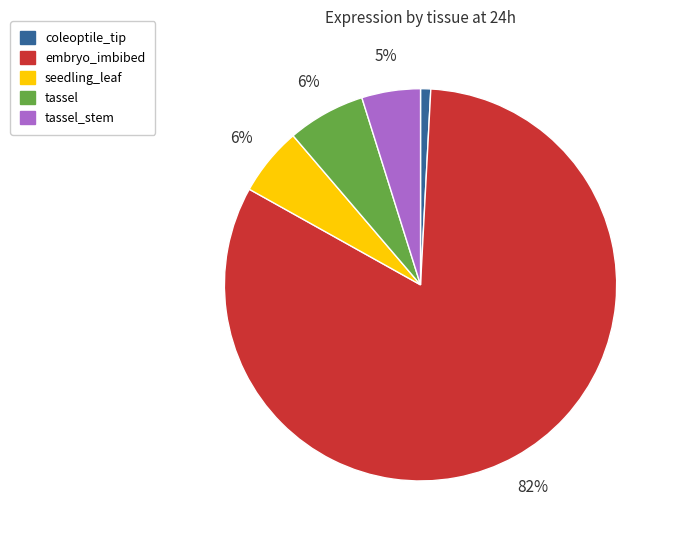

Does any single category account for the majority?

Yes